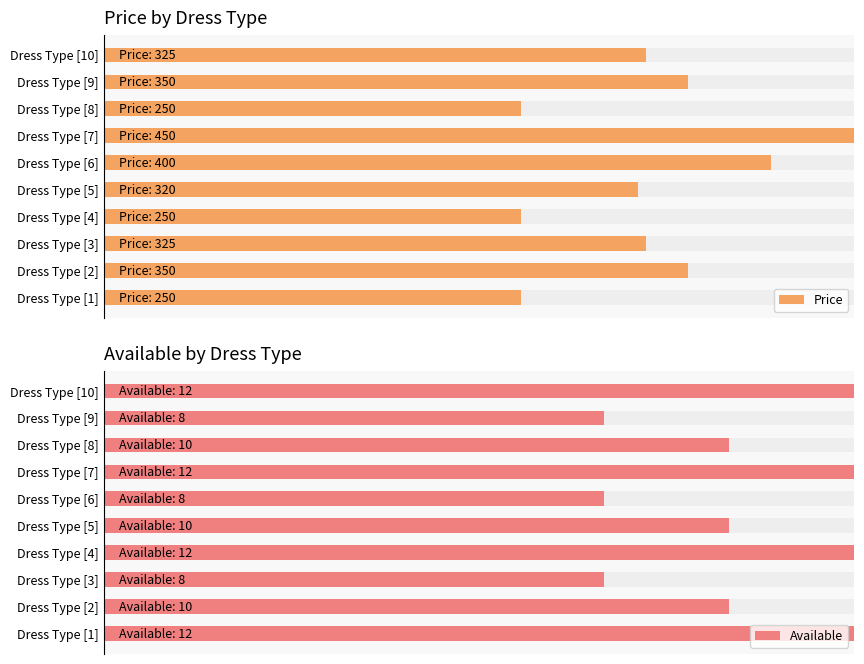

Rank the series at Dress Type [6] from highest to lowest value.

Price, Available